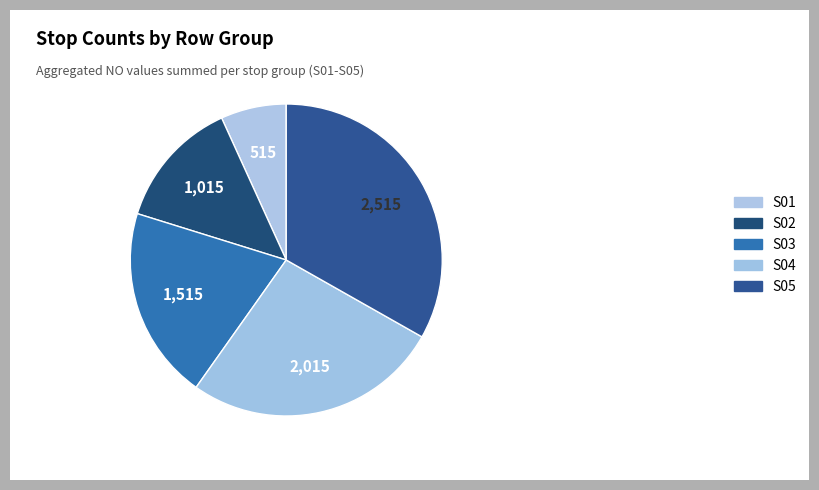

Count the number of slices in the pie.

5